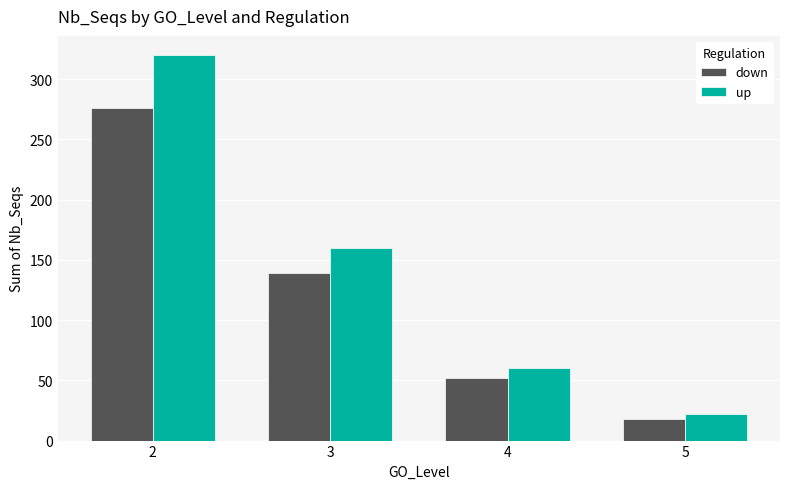

Which series has the widest spread of values?

up